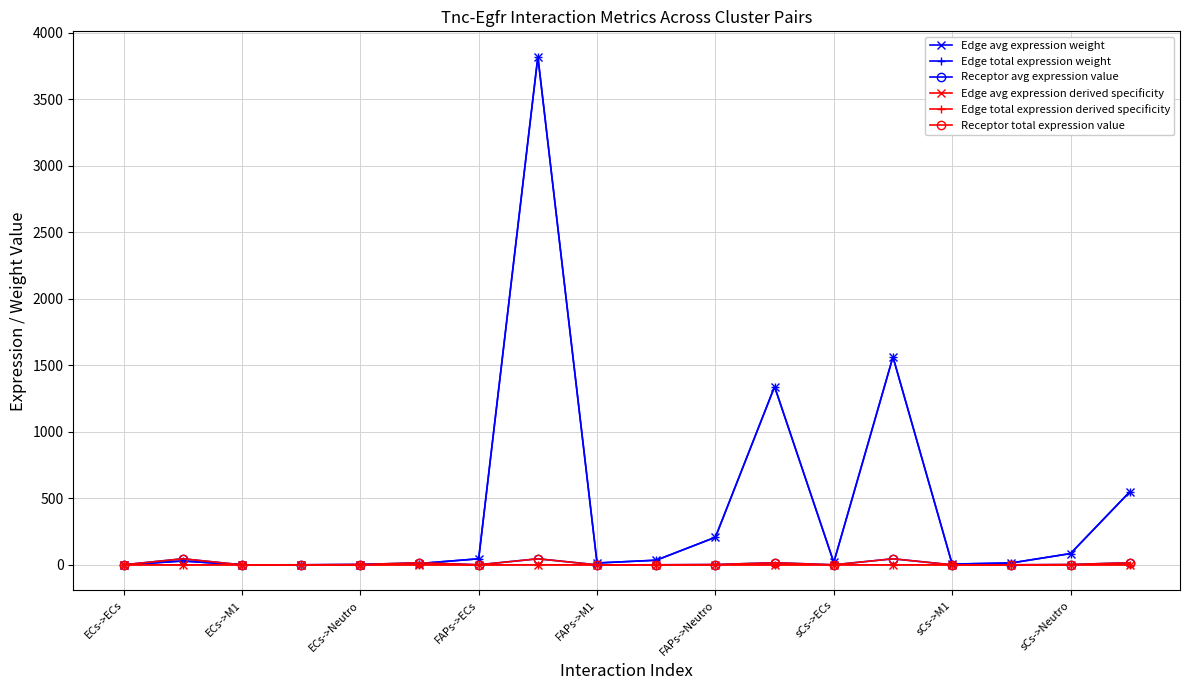

Is this an area chart (filled region under the line)?

No